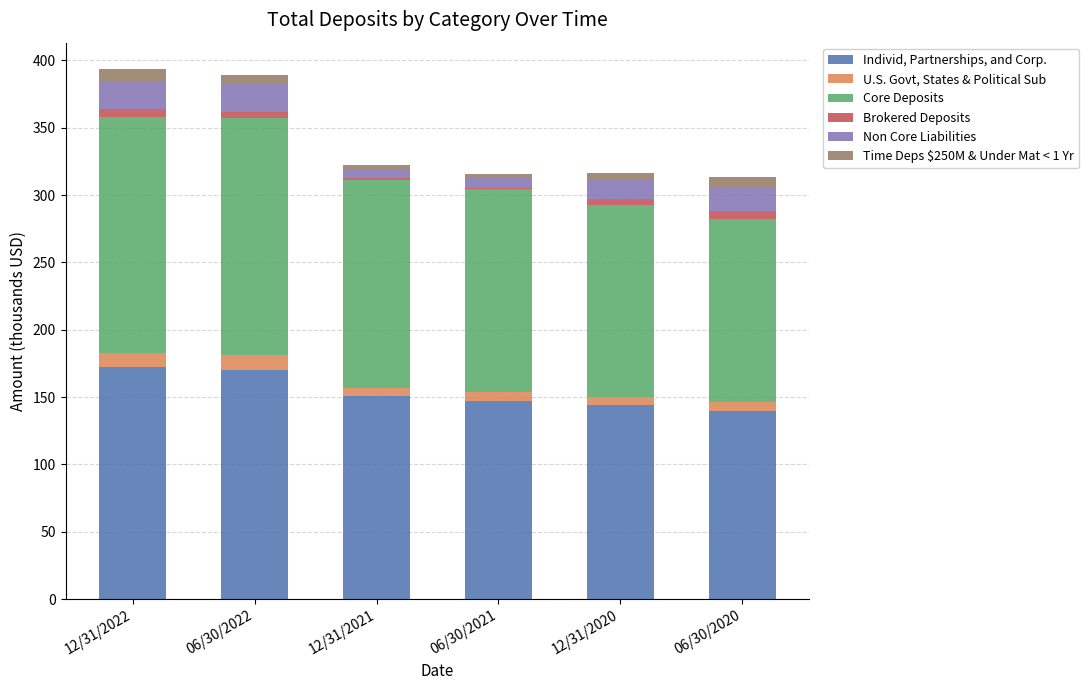

Is it true that Individ, Partnerships, and Corp. equals 265.0 at 12/31/2021?

False